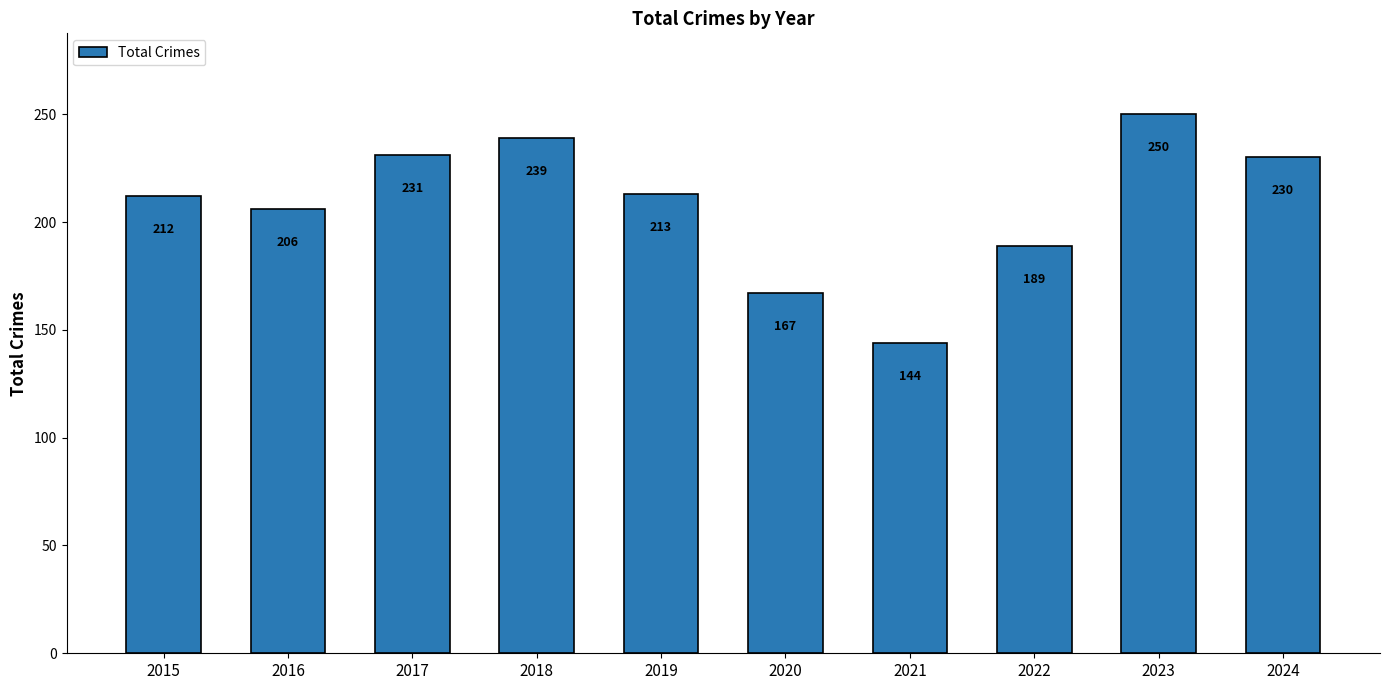

How many values are below 213?

5